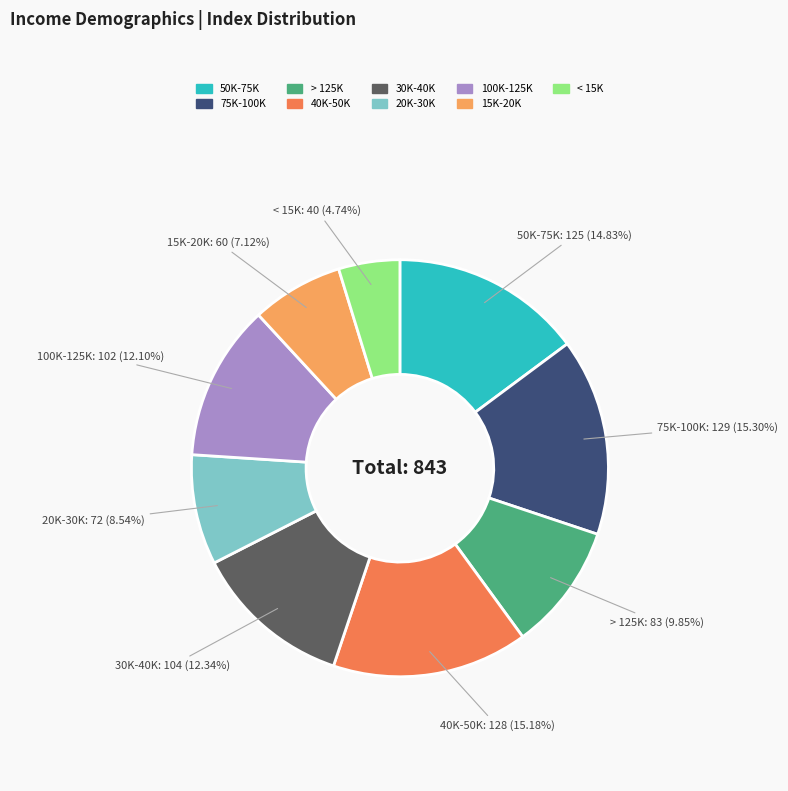

True or false: 30K-40K accounts for 1% of the total.

False